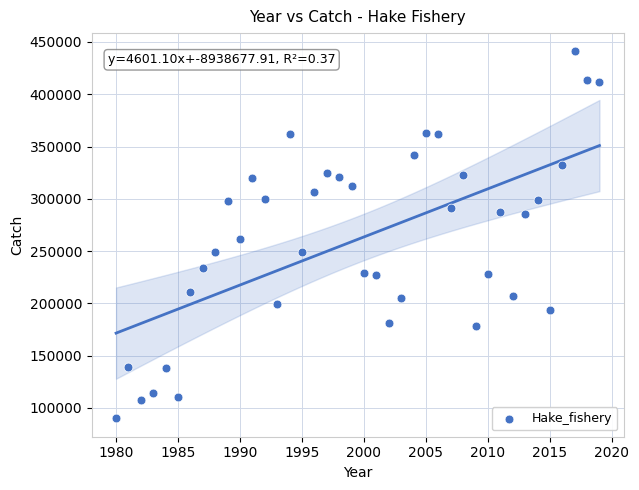

What Y value in the scatter plot is closest to 265439?

261286.1